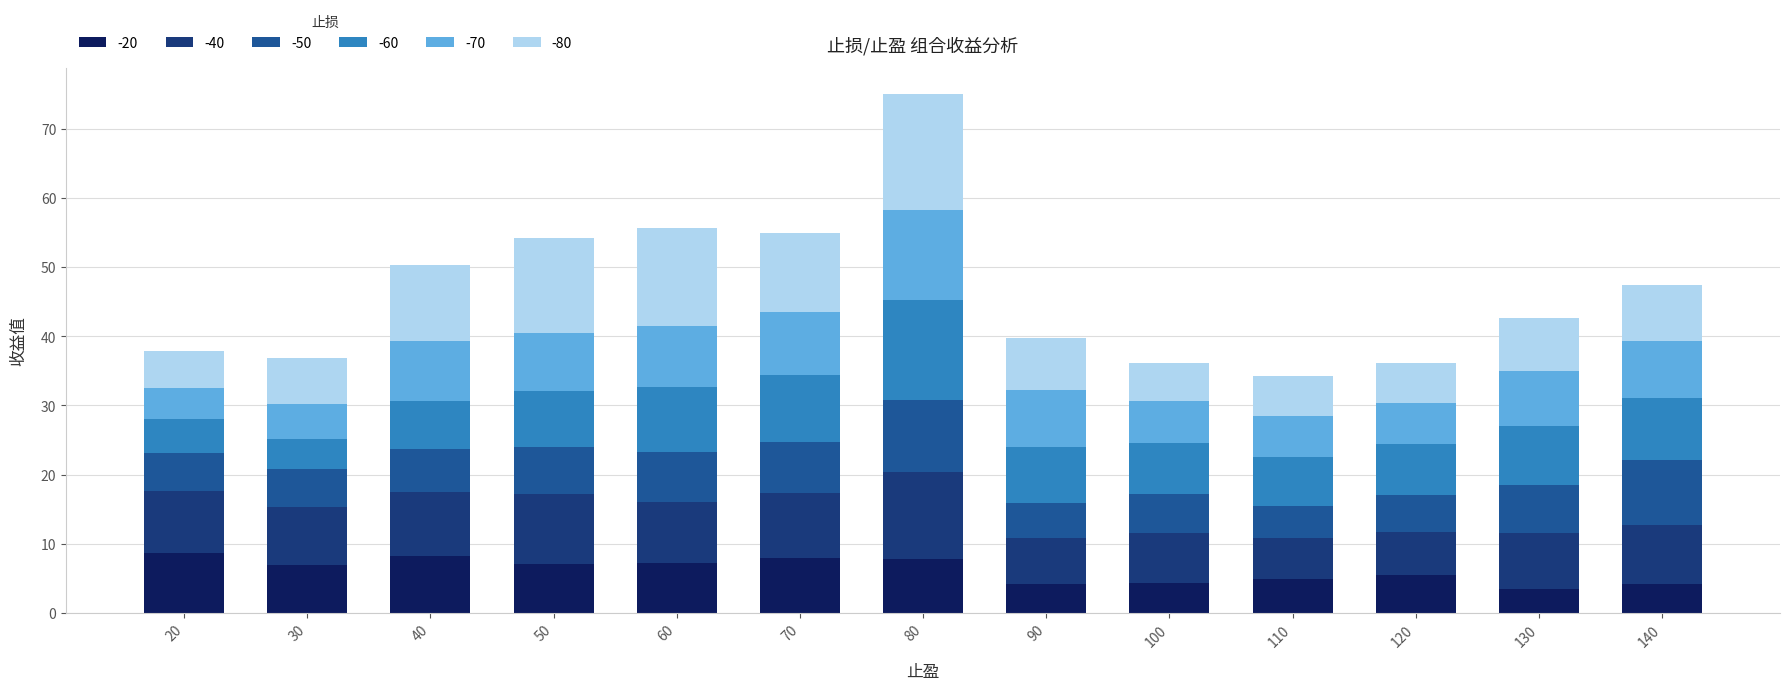

At which category is the sum across all series the highest?

80